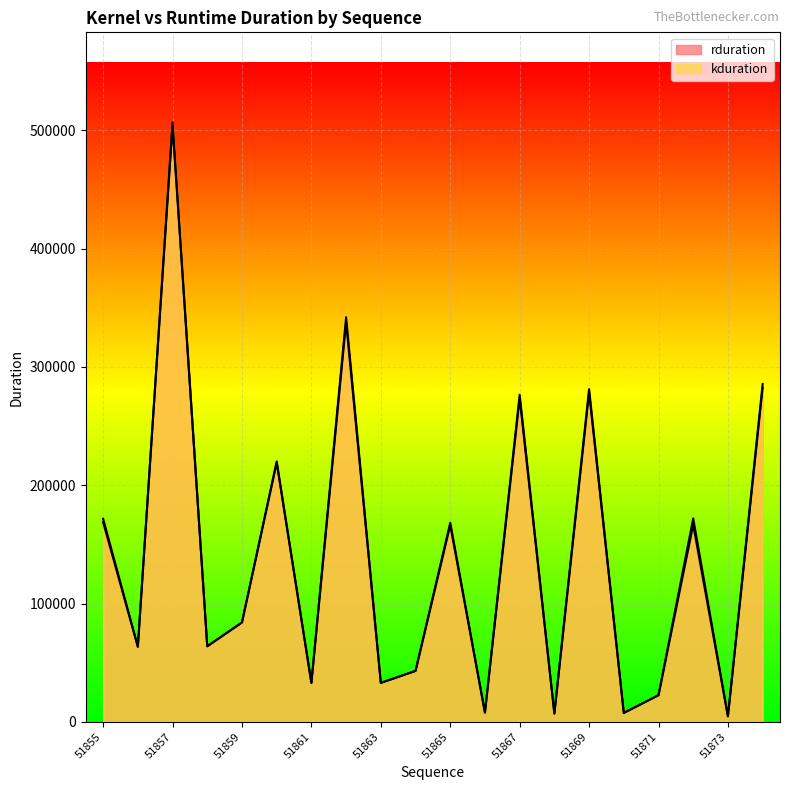

Is it true that kduration equals 10609 at 51870?

False